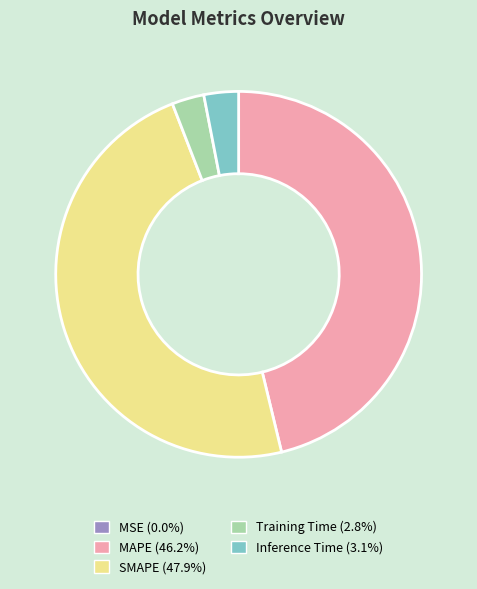

Combined, do Inference Time (3.1%) and MAPE (46.2%) account for over 50%?

No